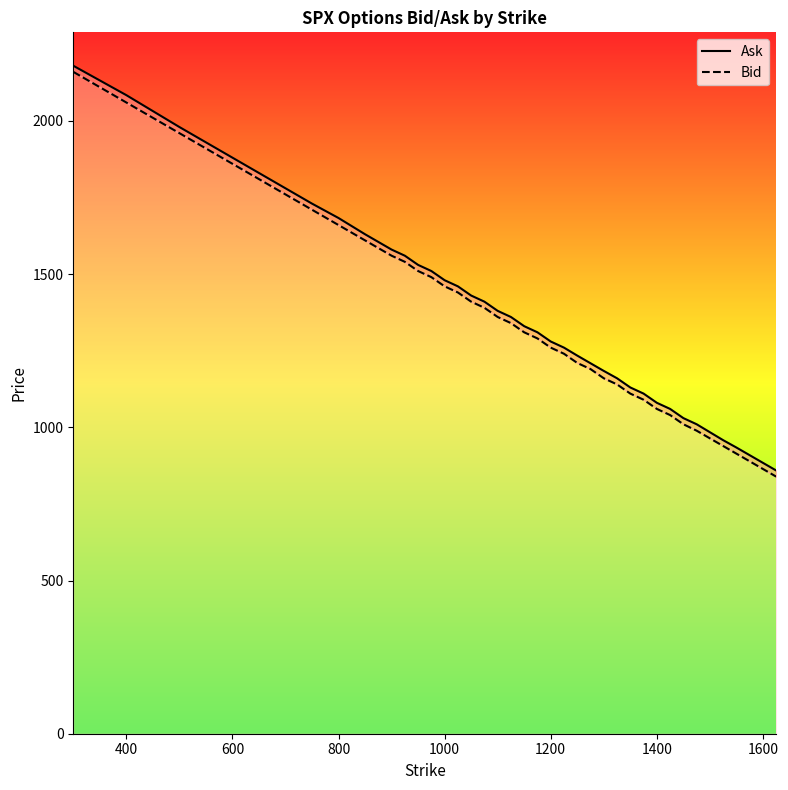

True or false: Bid has a value of 404 at 17.

False